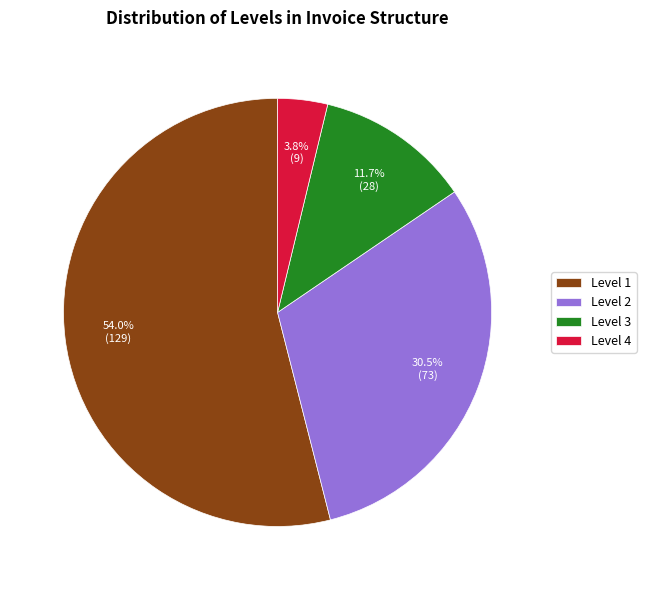

Is there any slice that represents more than half of the pie?

Yes